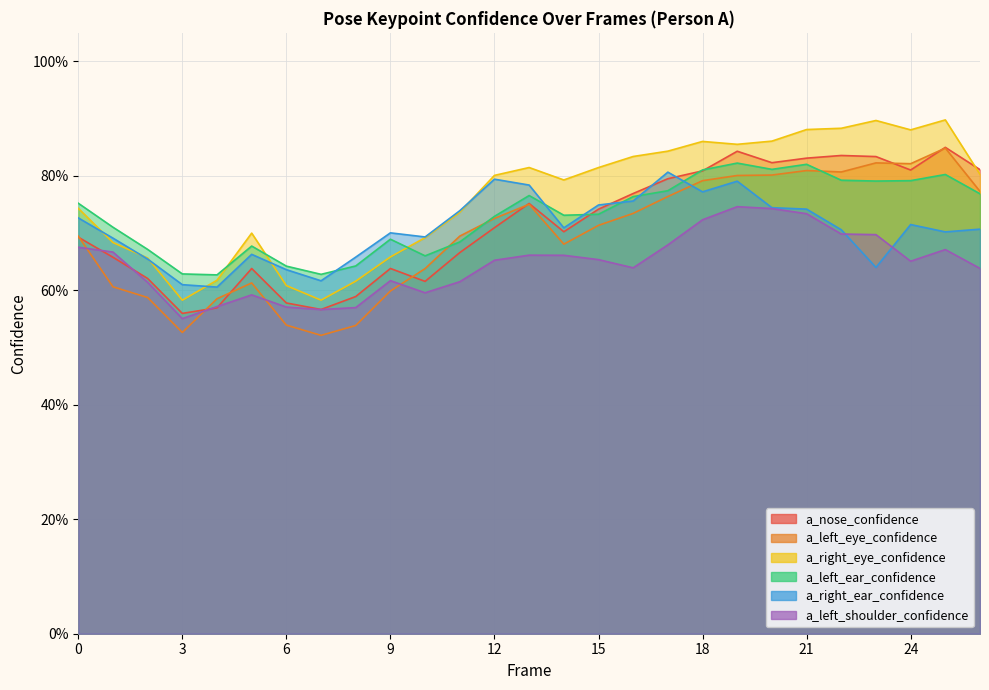

The value of a_left_ear_confidence at 25 is 0.8. True or false?

True